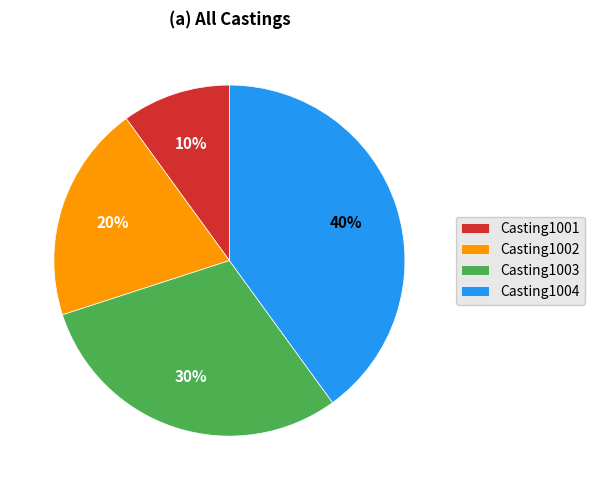

Is the sum of Casting1004 and Casting1003 greater than half?

Yes